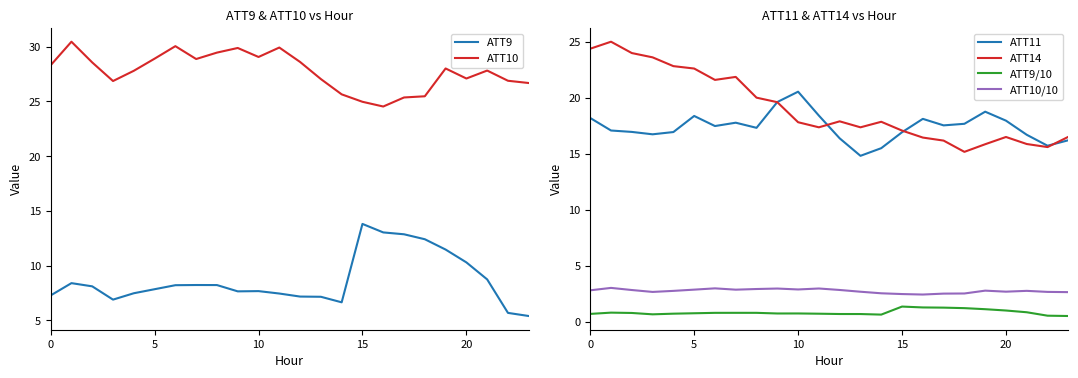

True or false: ATT14 and ATT10/10 intersect in this chart.

False